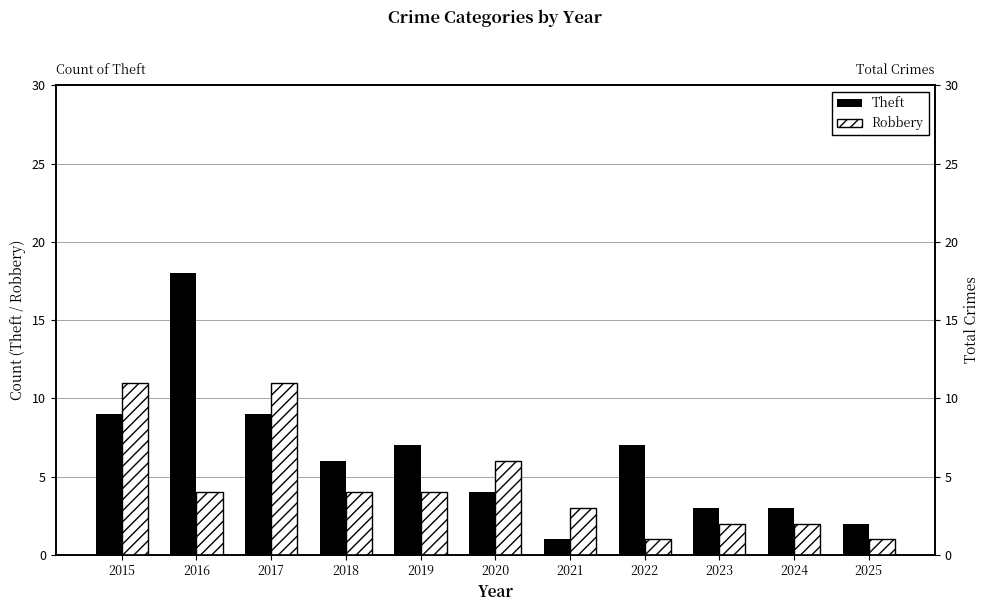

Where does the Theft series first go above 6?

2015